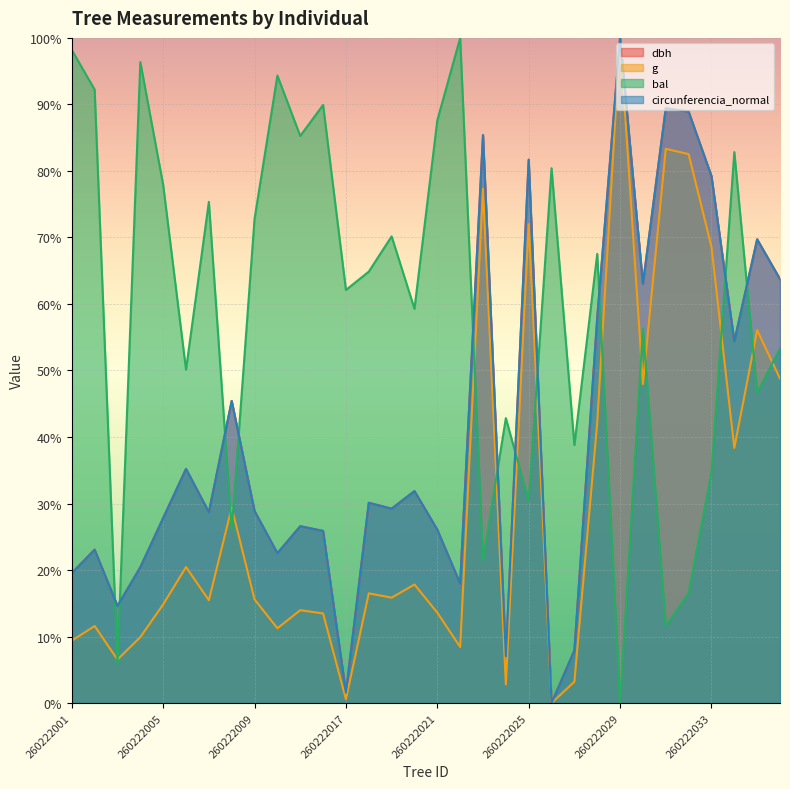

List the labels in order of g value, largest first.

260222029, 260222031, 260222032, 260222023, 260222025, 260222033, 260222035, 260222036, 260222030, 260222028, 260222034, 260222008, 260222006, 260222020, 260222018, 260222019, 260222009, 260222007, 260222005, 260222013, 260222021, 260222016, 260222002, 260222010, 260222004, 260222001, 260222022, 260222003, 260222027, 260222024, 260222017, 260222026